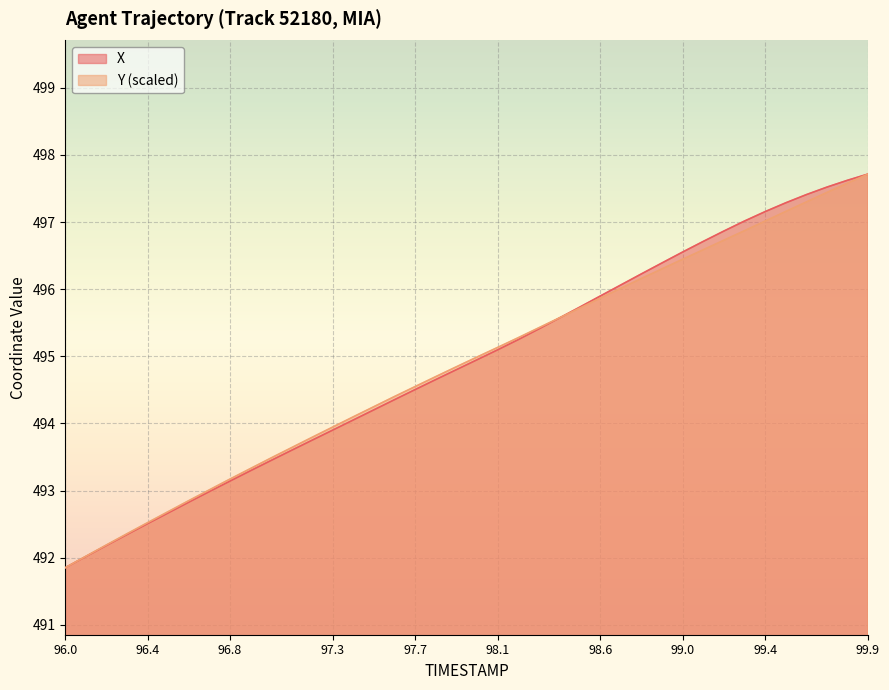

Where is X nearest to the value 494?

97.4